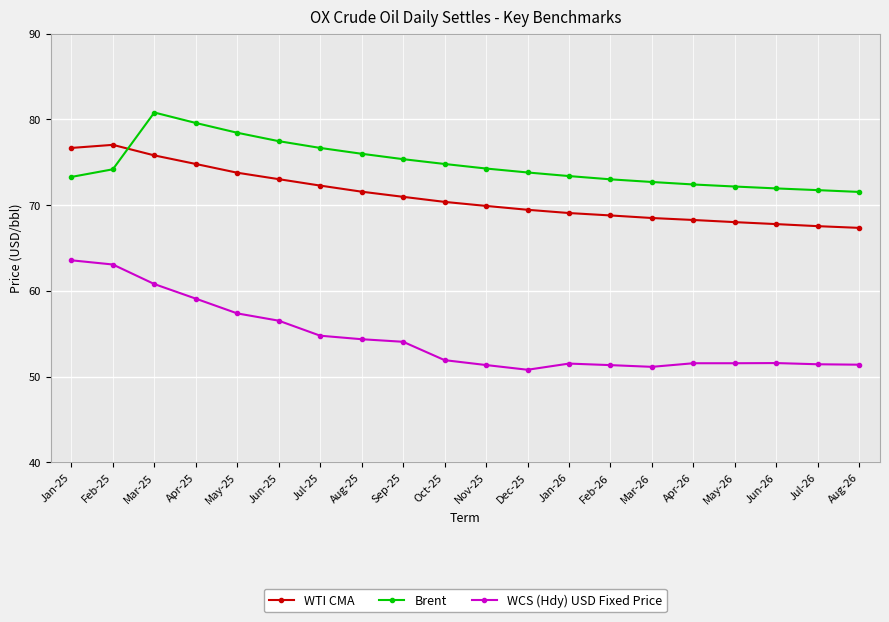

What is the sum of all Brent values?

1493.4